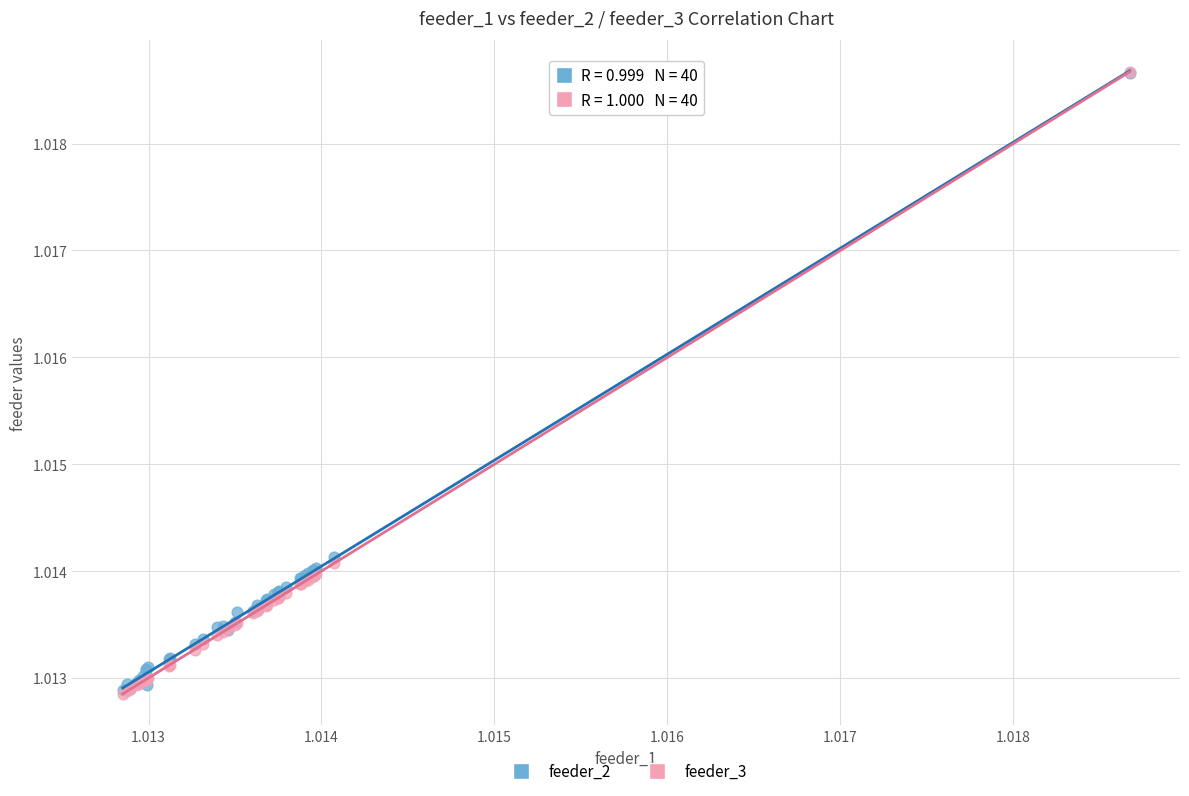

What are all the series names shown in the legend?

feeder_2, feeder_3